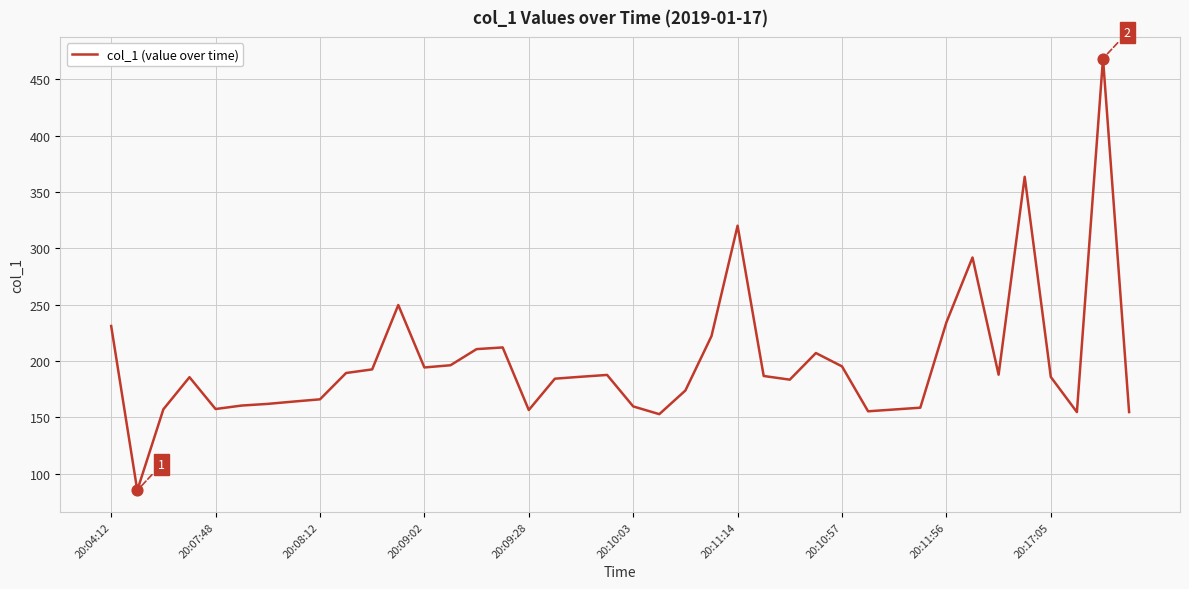

What is the smallest value displayed?

85.1